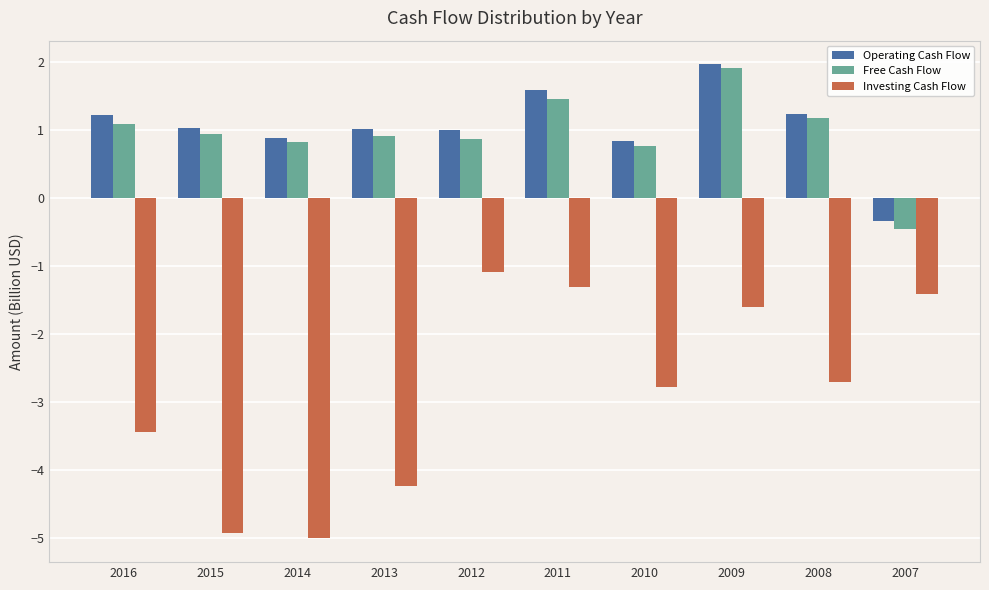

At 2013, list the series in order from largest to smallest.

Operating Cash Flow, Free Cash Flow, Investing Cash Flow